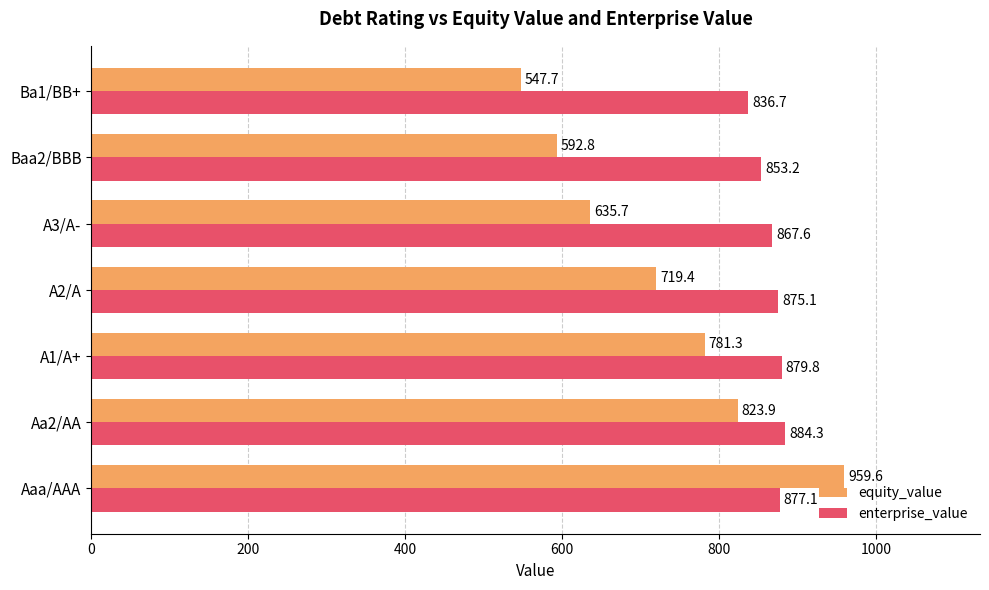

Which series has the largest total across all categories?

enterprise_value